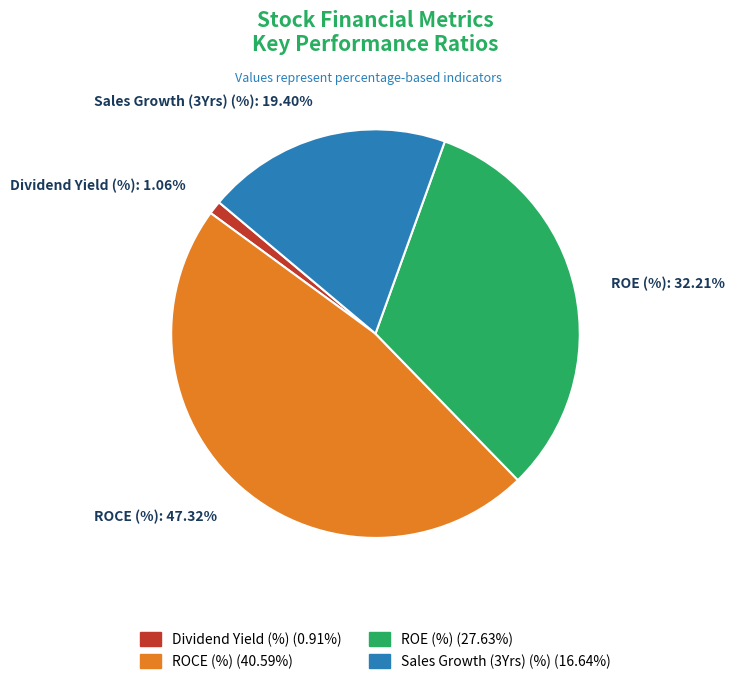

What percentage do Sales Growth (3Yrs) (%) and Dividend Yield (%) together represent?

20.5%